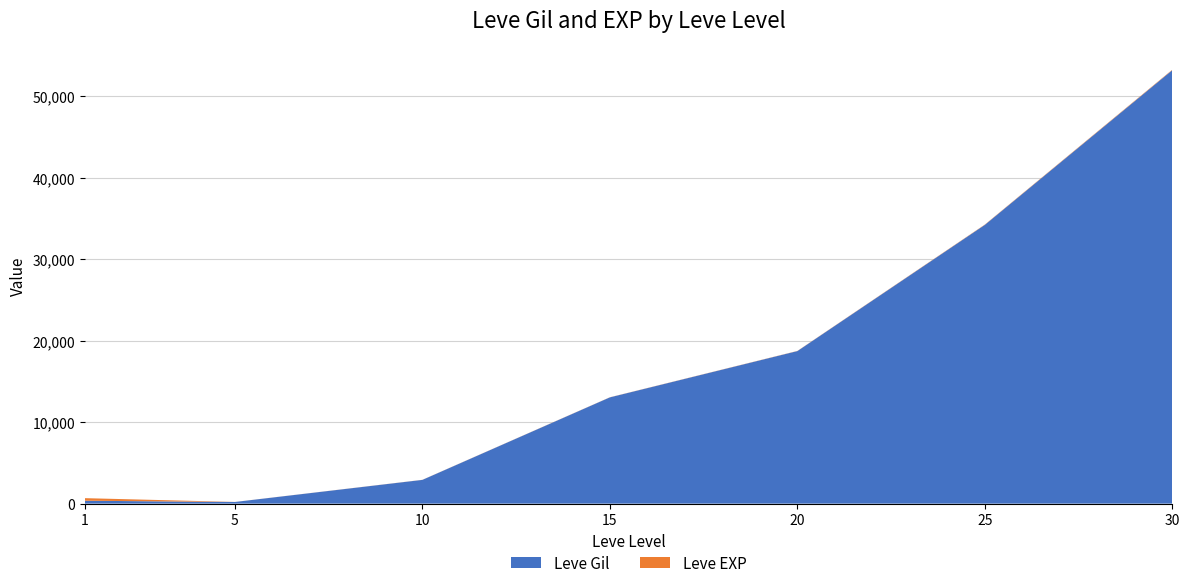

At which category is the sum across all series the highest?

30